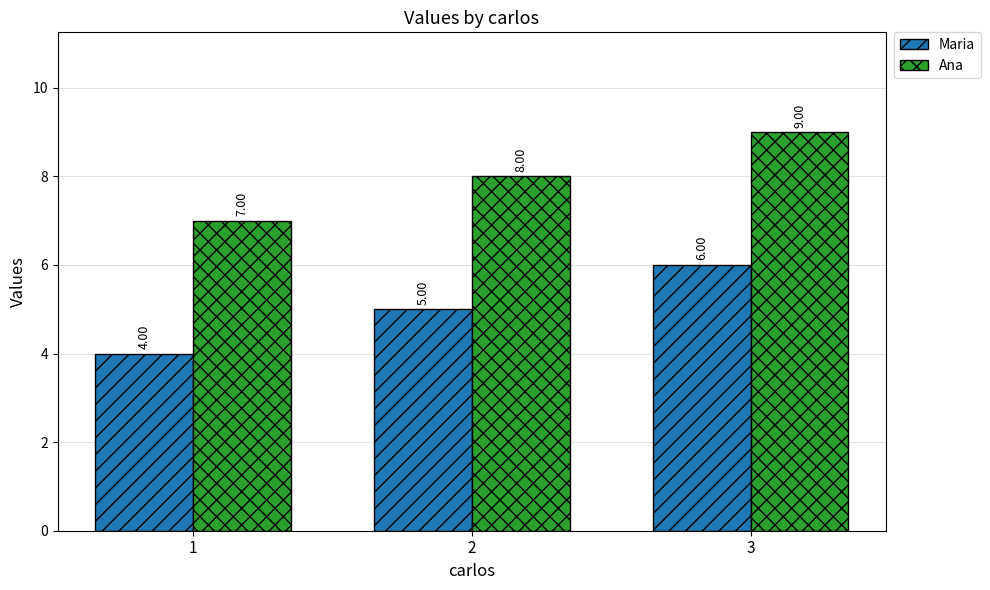

How many data points does each series have?

3